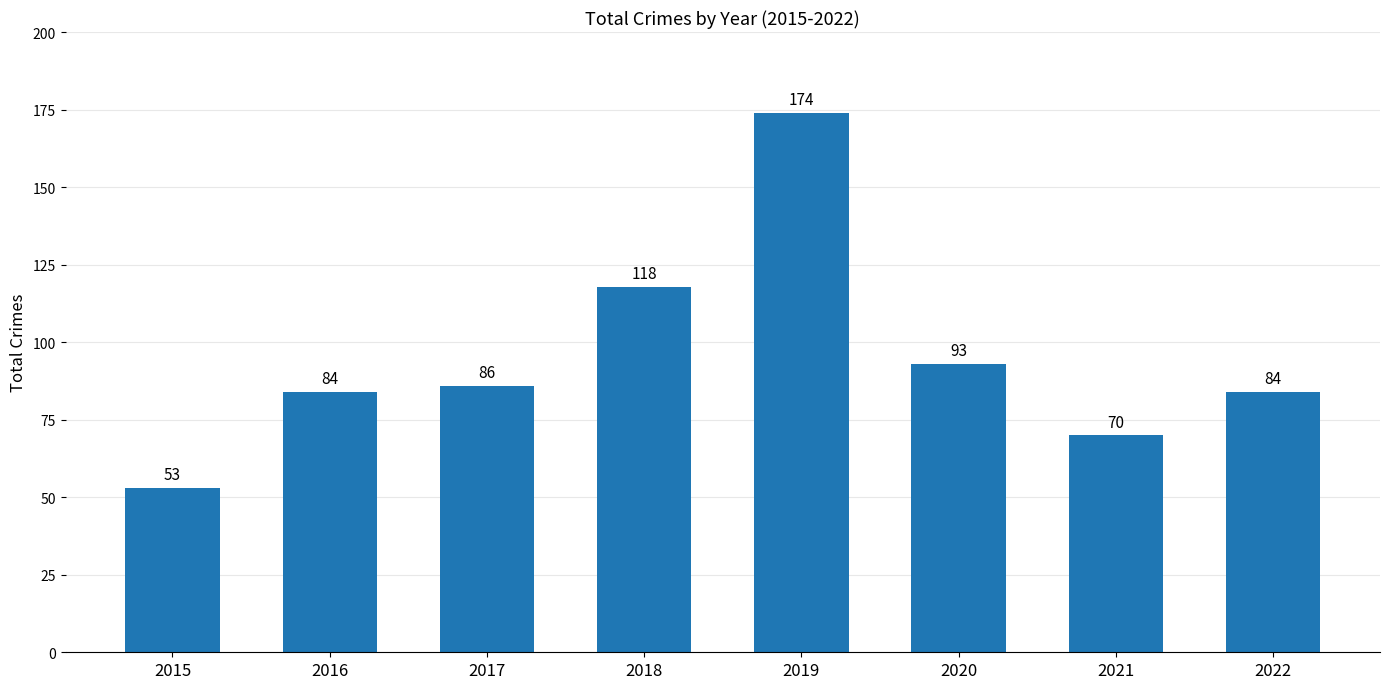

What is the change in value from 2015 to 2022?

+31